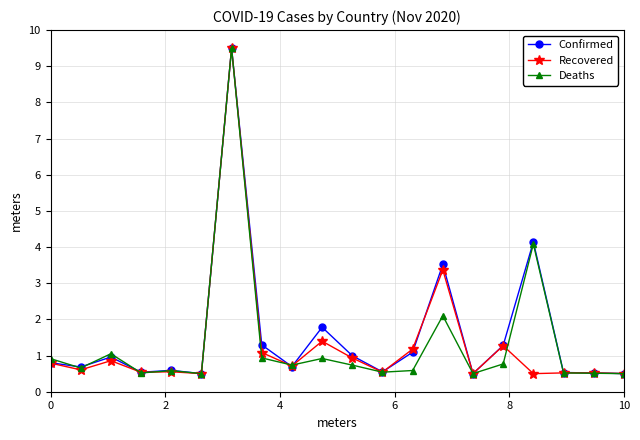

True or false: Confirmed has more than 1 interior local peaks.

True